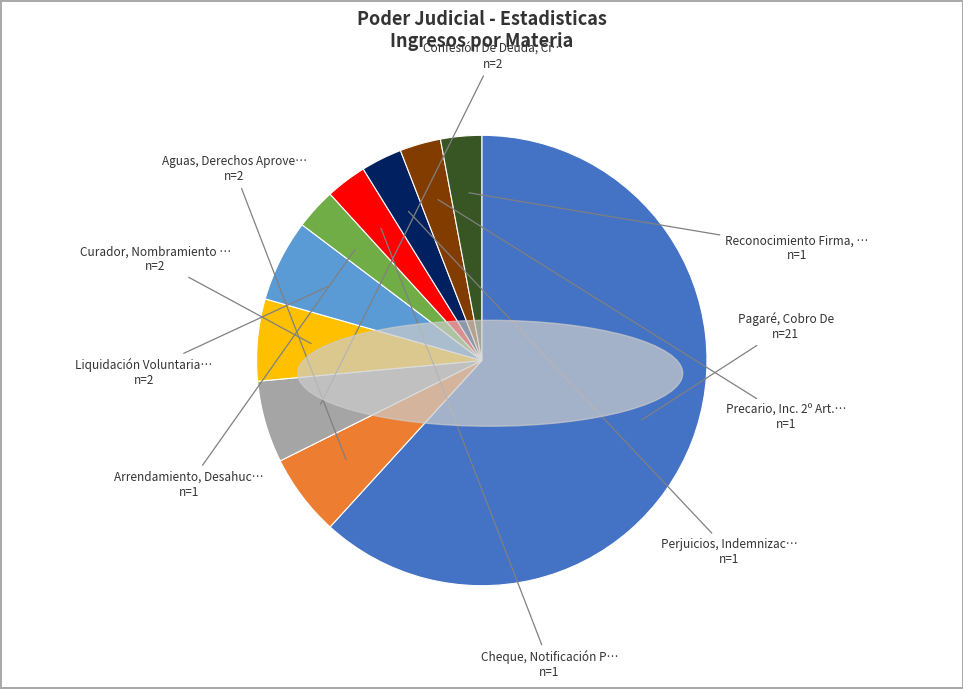

Is there any slice that represents more than half of the pie?

Yes